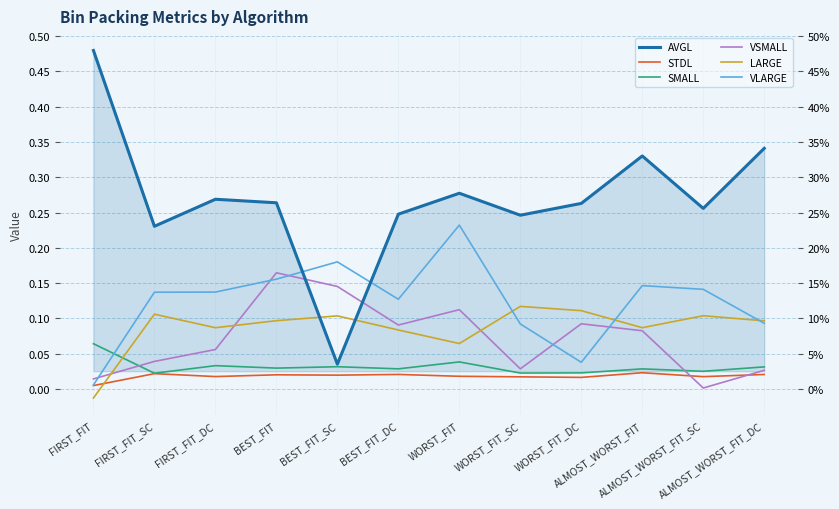

Which series has the largest range (max minus min)?

AVGL